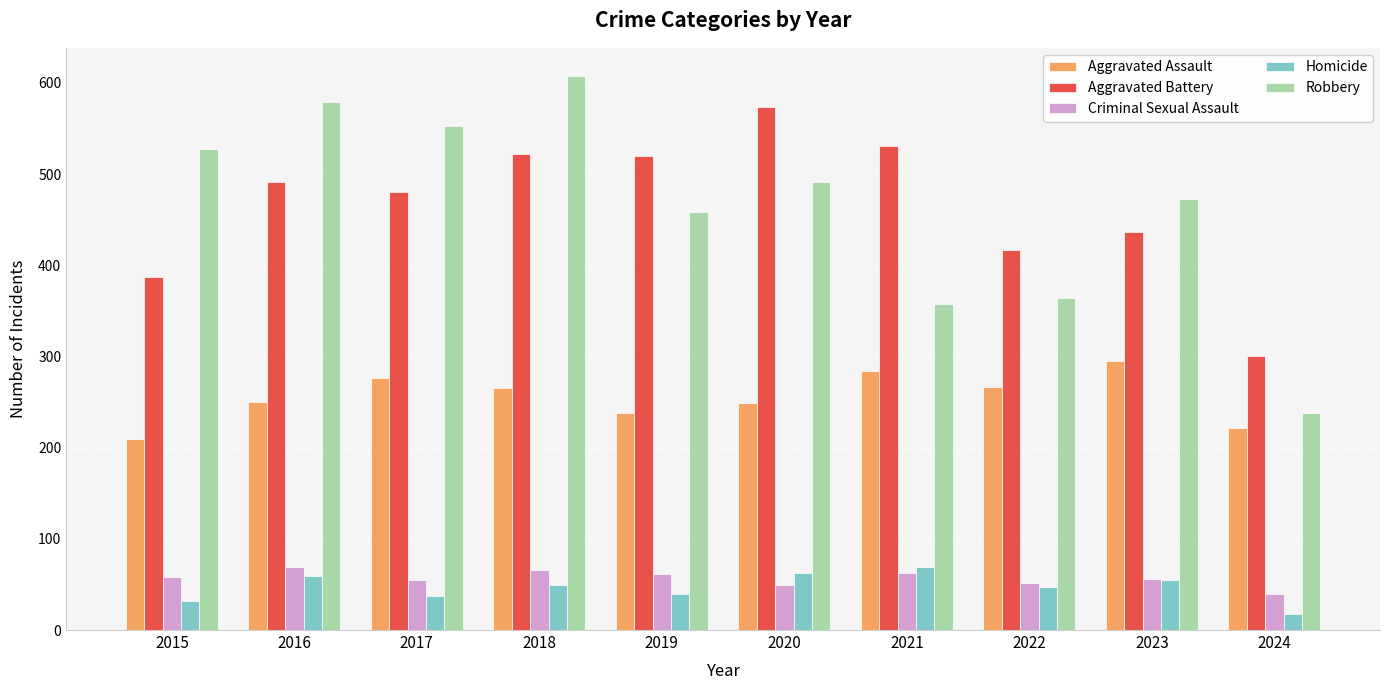

How many data points in Aggravated Battery are less than 491?

5